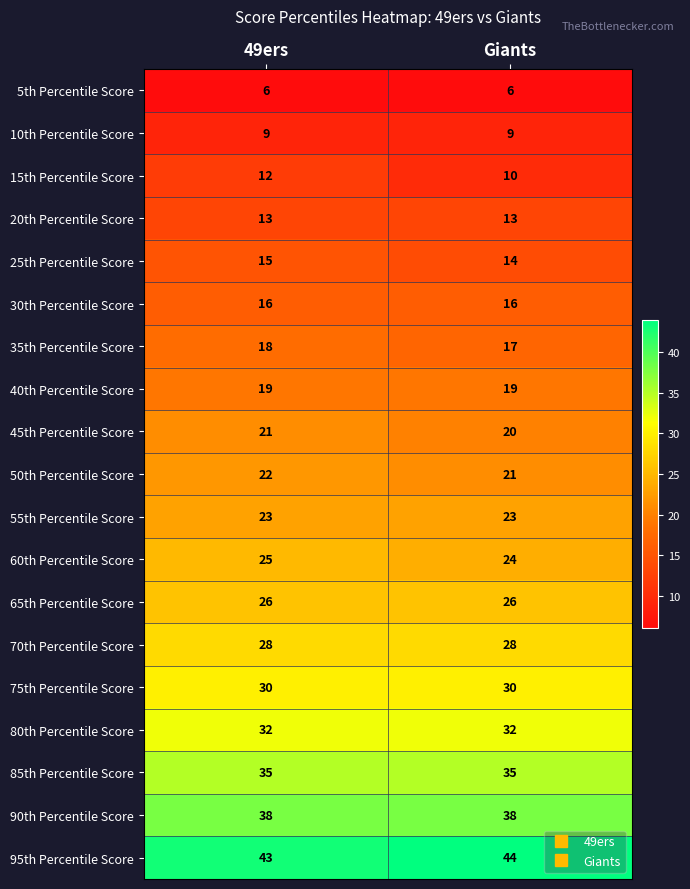

What is the minimum value shown in the chart?

6